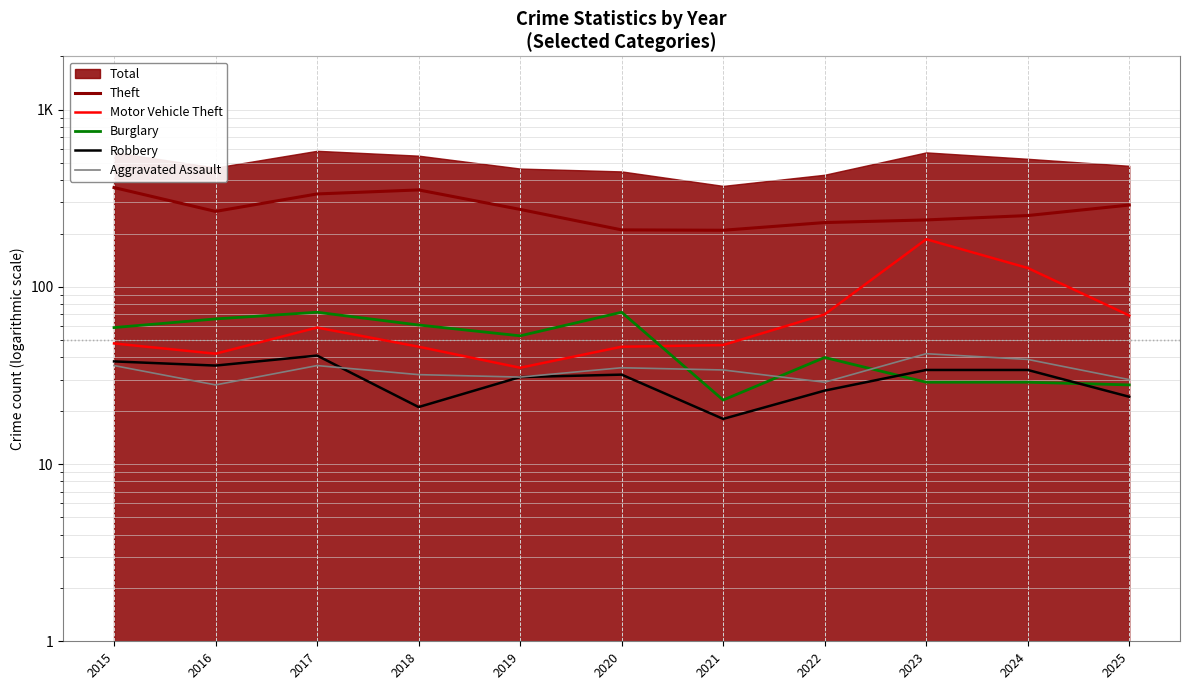

What is the sum of the Theft values at 2018 and 2020?

563